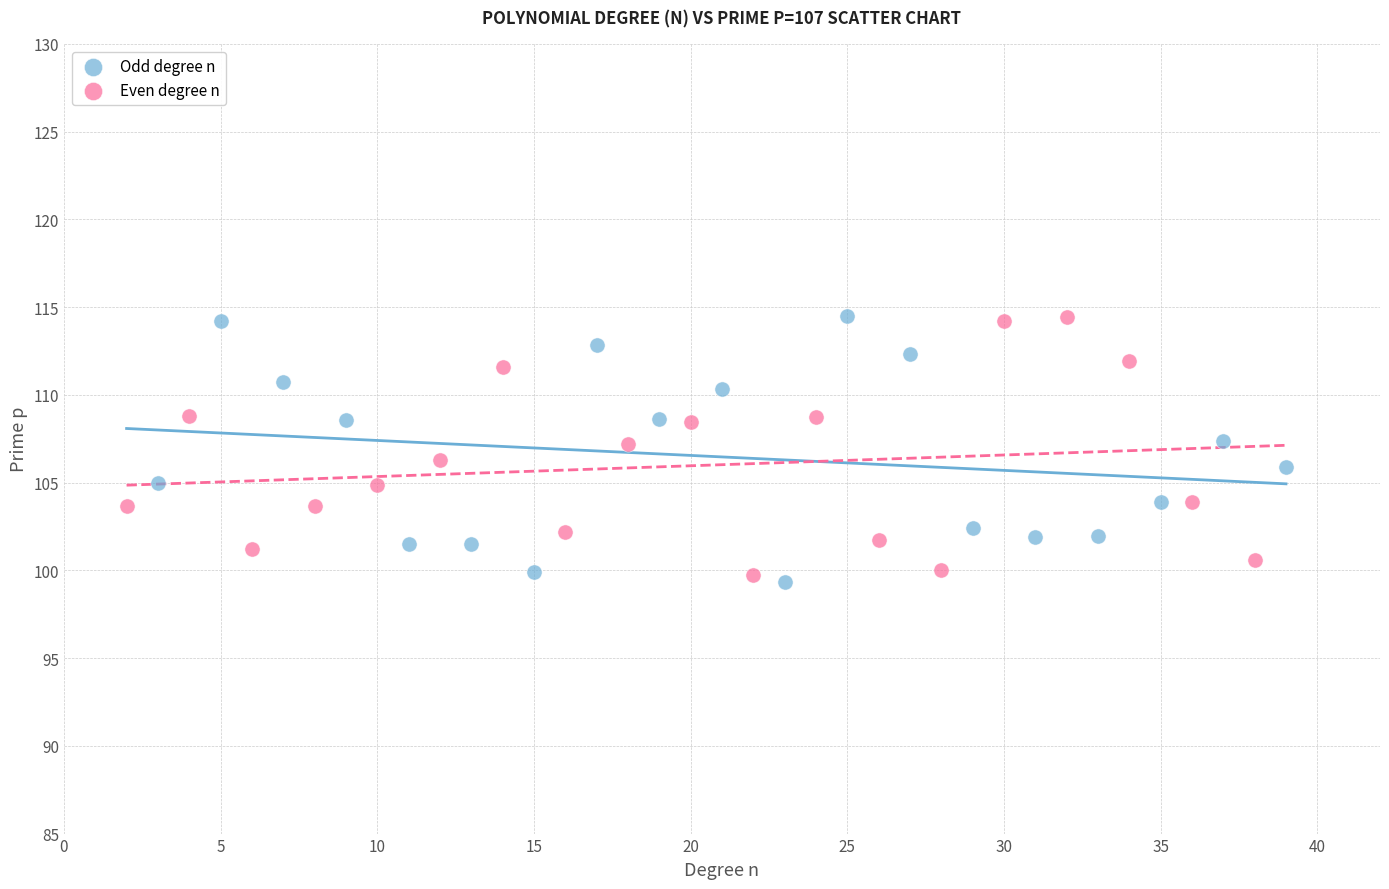

Which series reaches the minimum Y coordinate?

Odd degree n